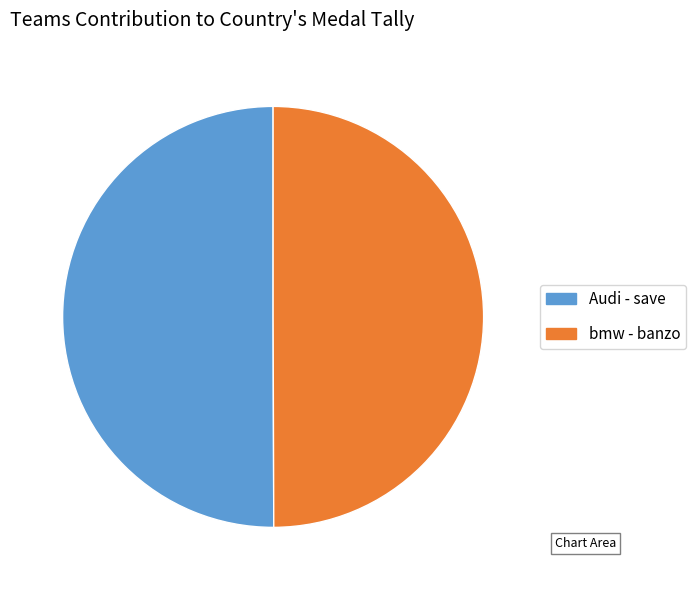

What is the ratio of the value at bmw - banzo to the value at Audi - save?

1.0